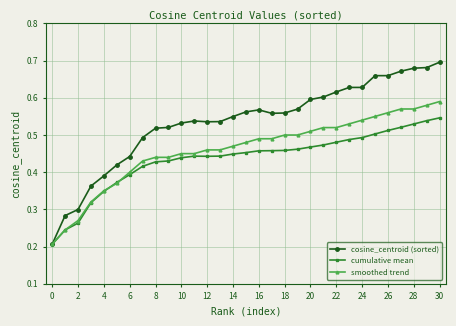

How many distinct data groups are displayed?

3